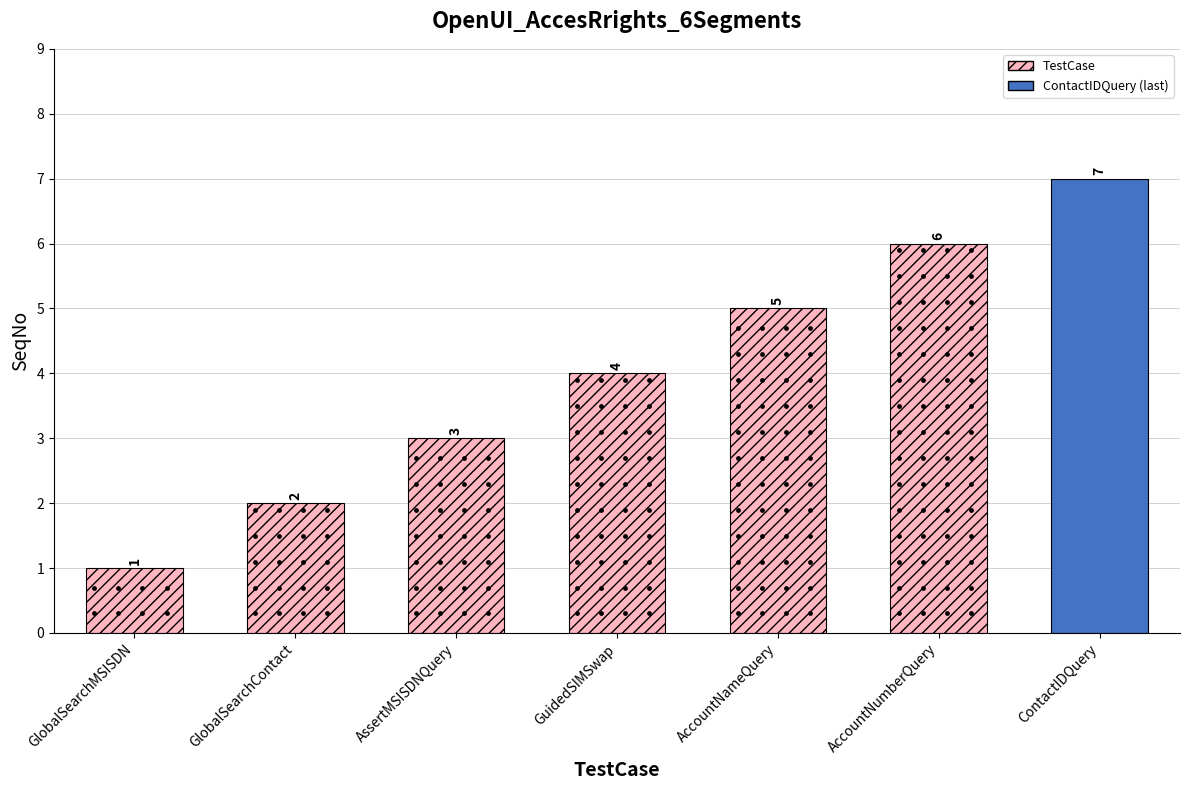

Between AccountNumberQuery and AssertMSISDNQuery, which is larger?

AccountNumberQuery